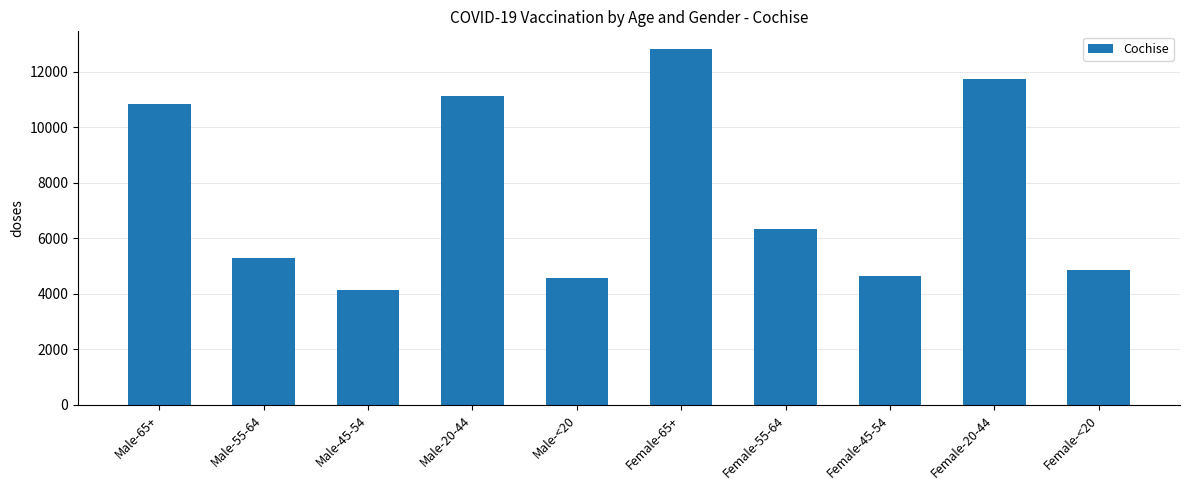

What is the difference between the second highest and minimum values?

7604